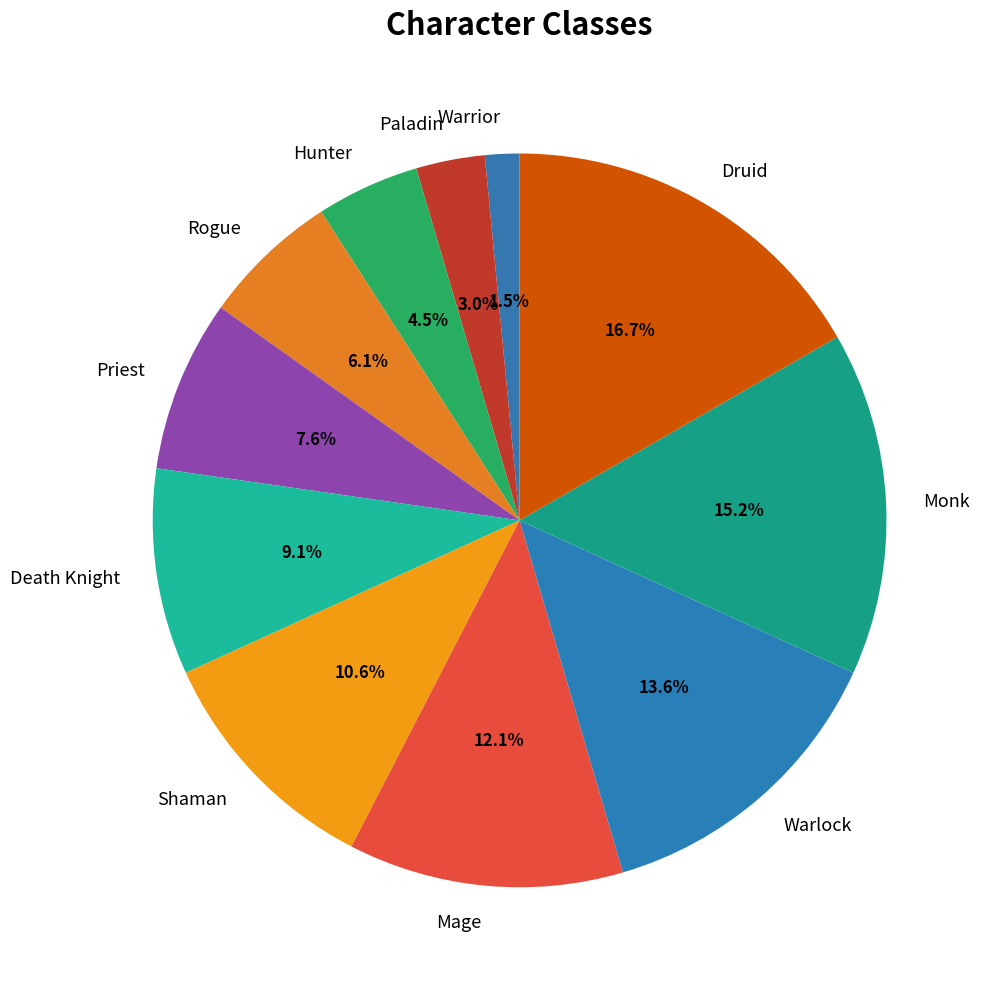

Is it true that Shaman is 1% of the pie?

False